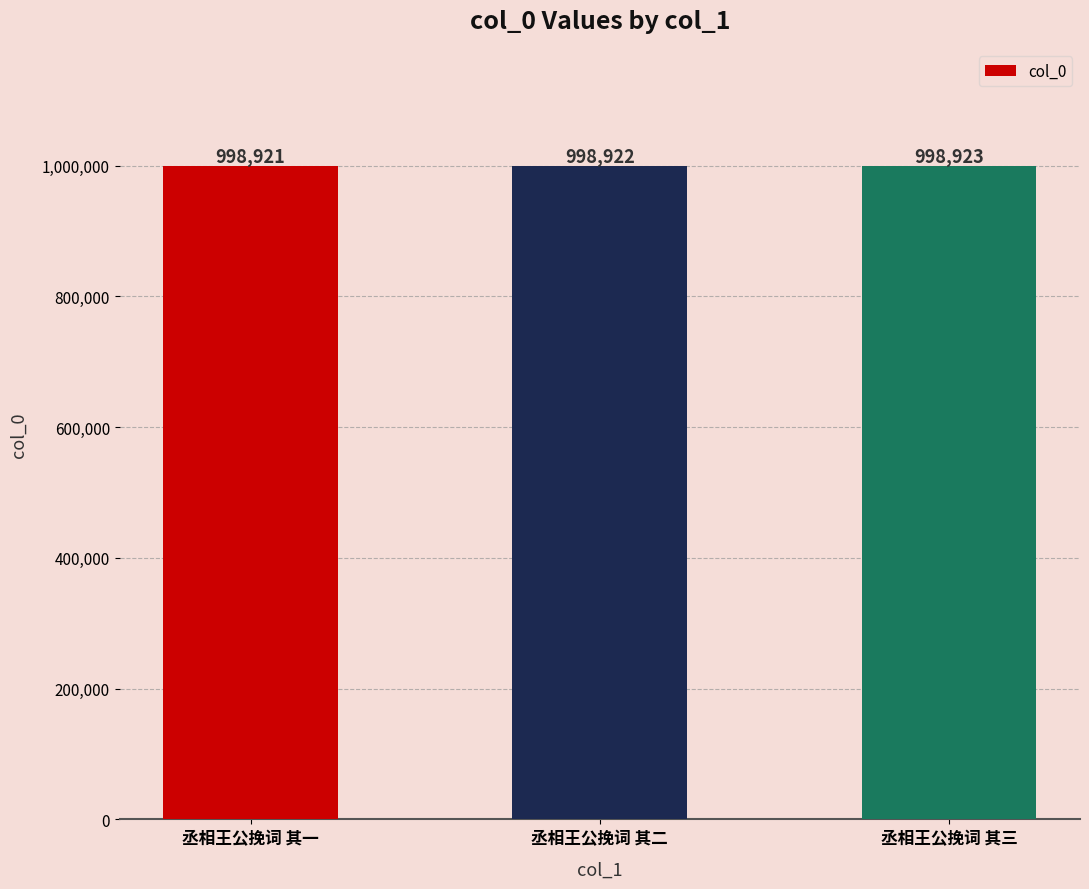

What is the change in value from 丞相王公挽词 其一 to 丞相王公挽词 其二?

+1